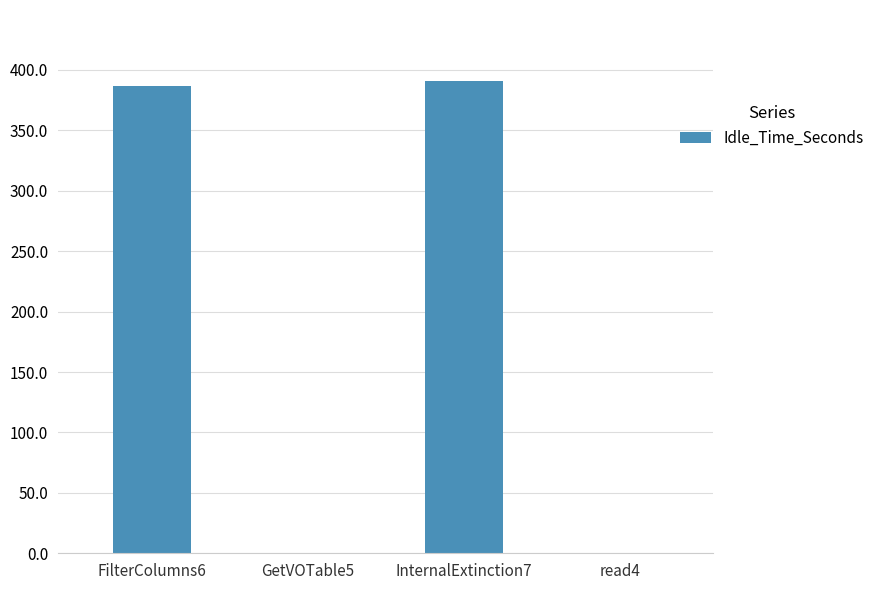

What is the sum of all values?

777.6